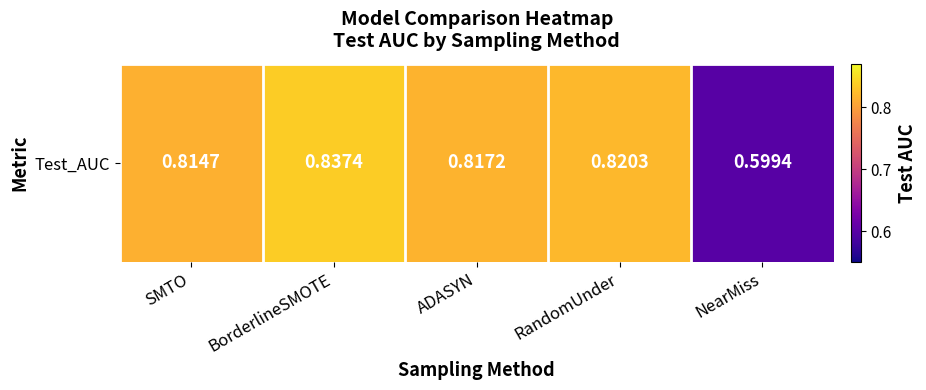

What is the average value?

0.8